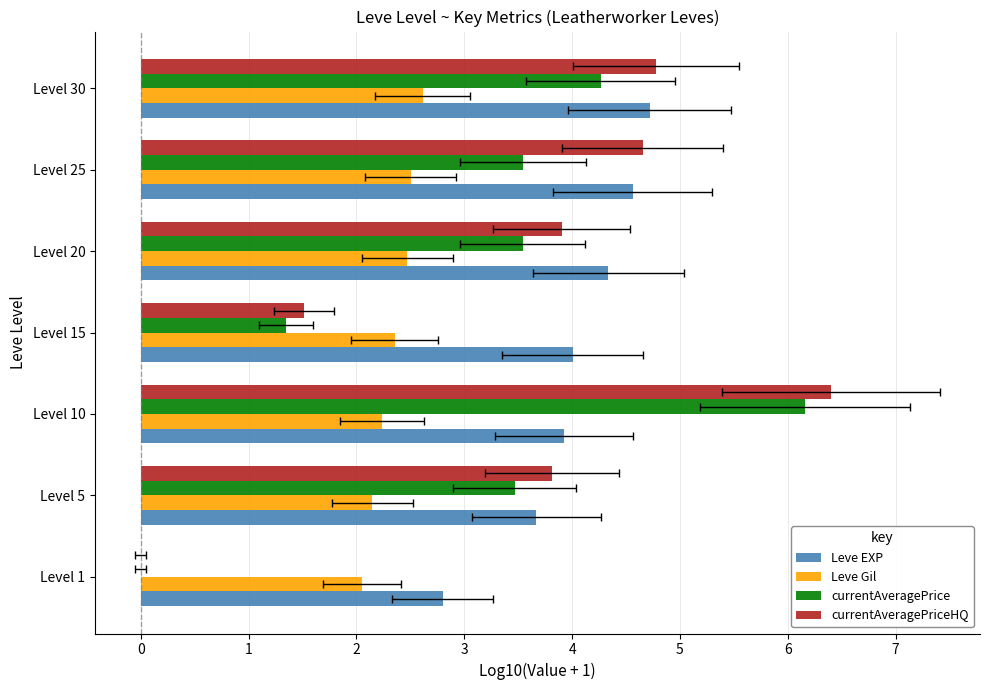

What is the highest value of the Leve Gil series?

2.6